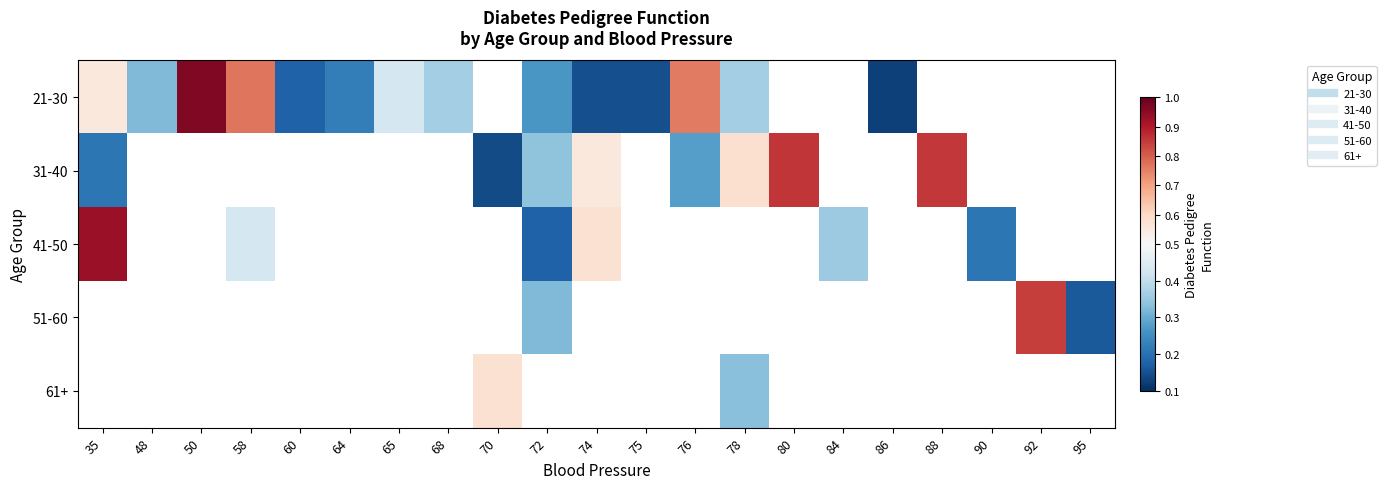

What is the minimum value shown in the chart?

0.1